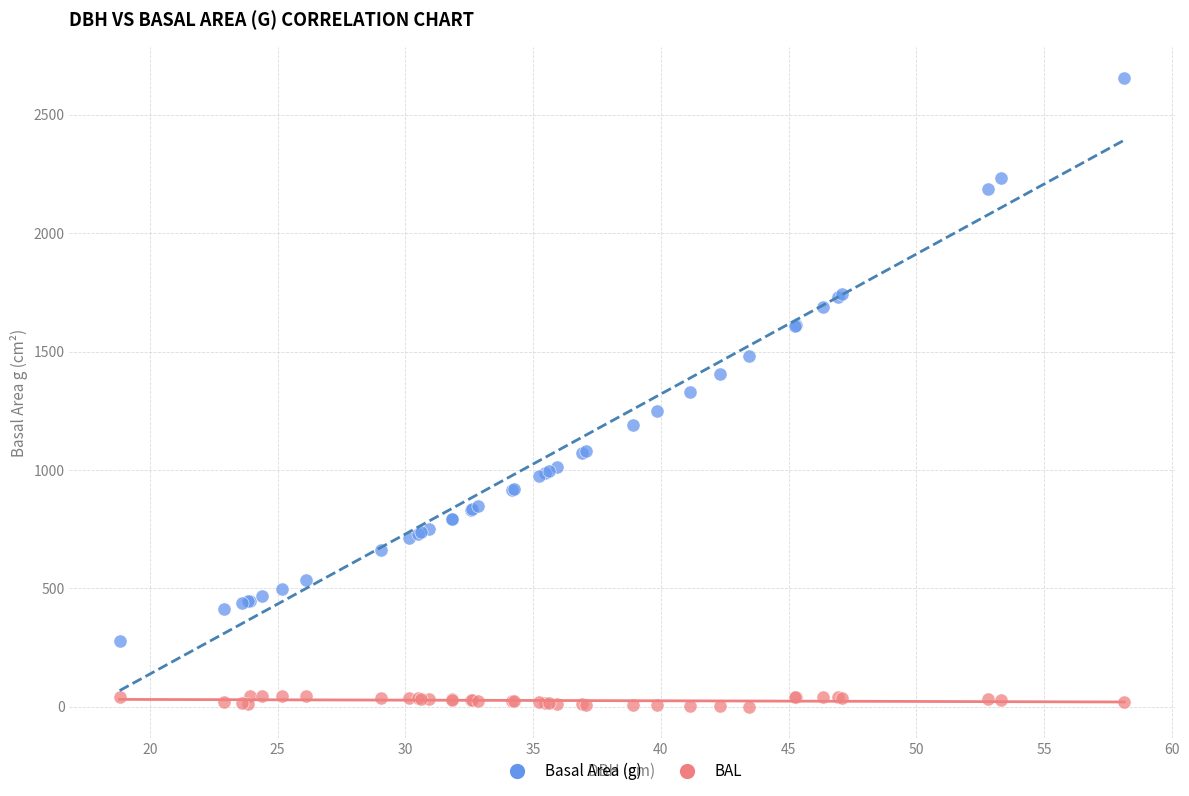

Which series reaches the maximum Y coordinate?

Basal Area (g)